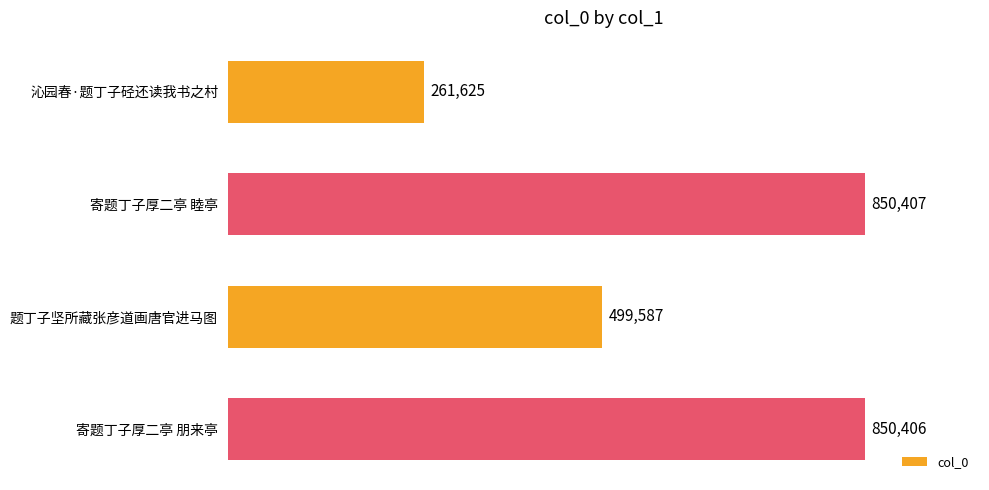

Where is the data nearest to the value 556016?

题丁子坚所藏张彦道画唐官进马图